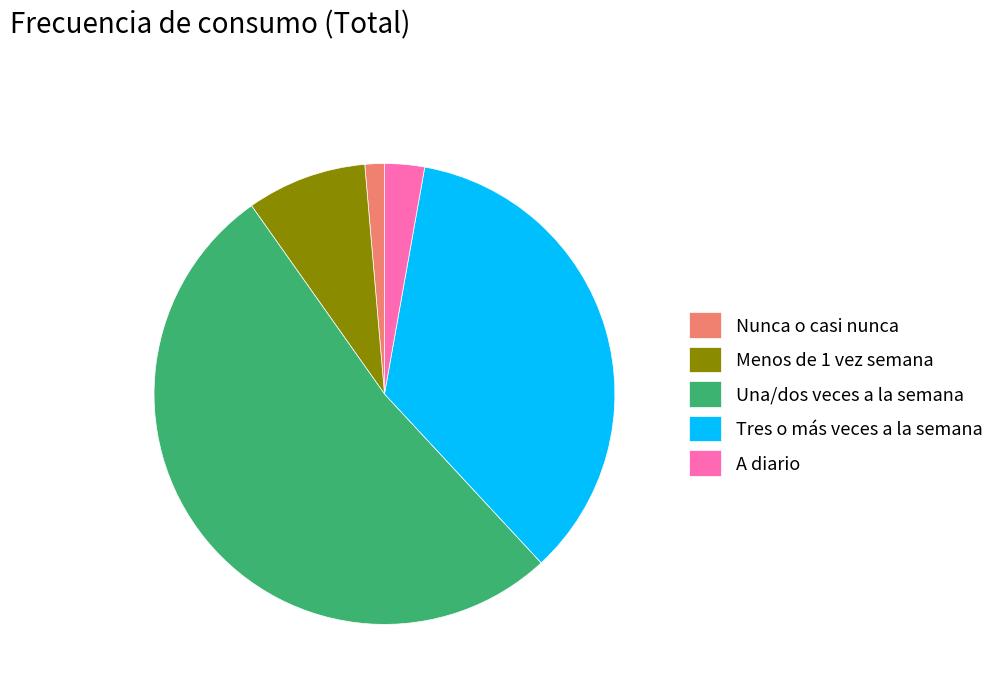

Do Una/dos veces a la semana and Tres o más veces a la semana together represent more than half of the pie?

Yes